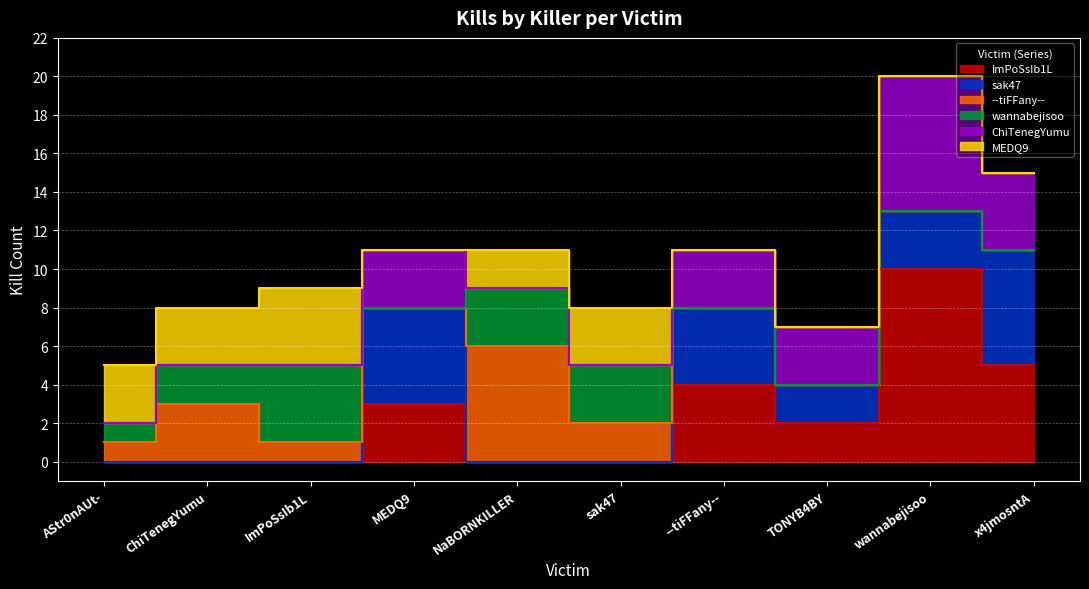

Read the ChiTenegYumu value at MEDQ9.

3